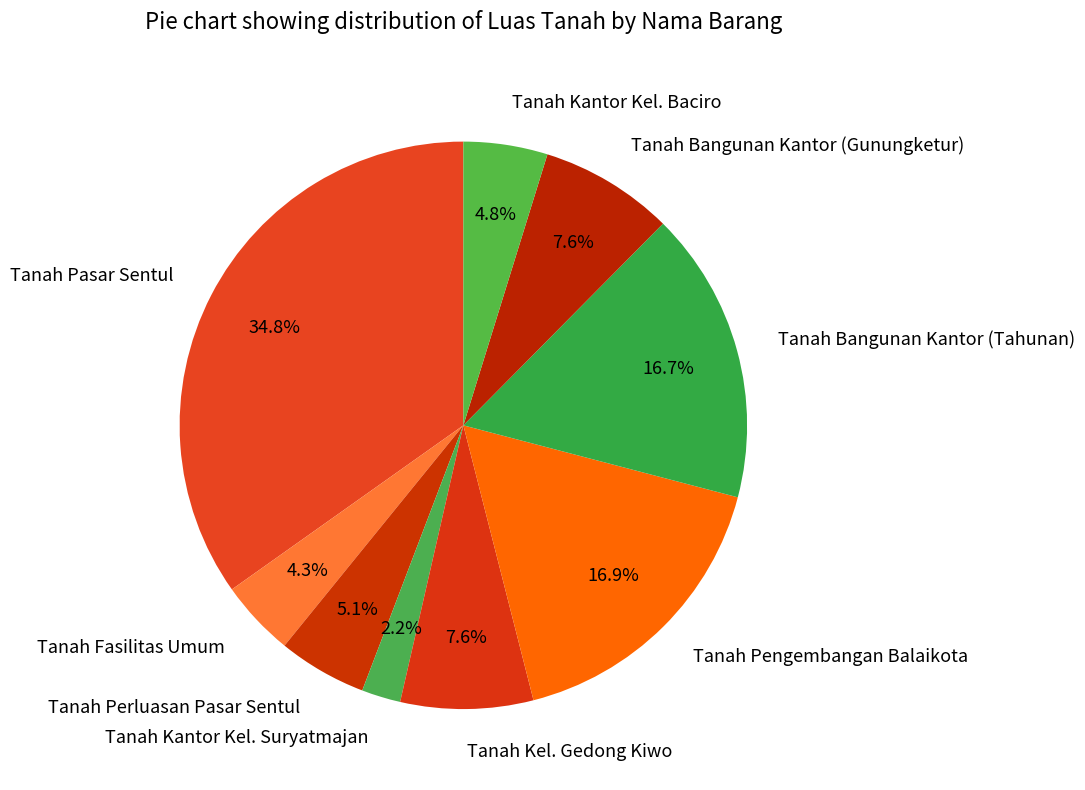

What is the ratio of the value at Tanah Bangunan Kantor (Tahunan) to the value at Tanah Bangunan Kantor (Gunungketur)?

2.2